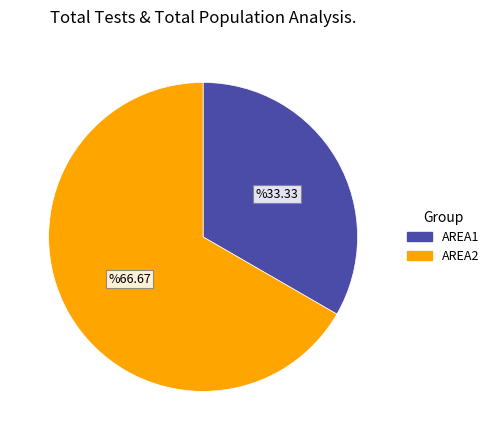

Does AREA1 account for over 50% of the chart?

No